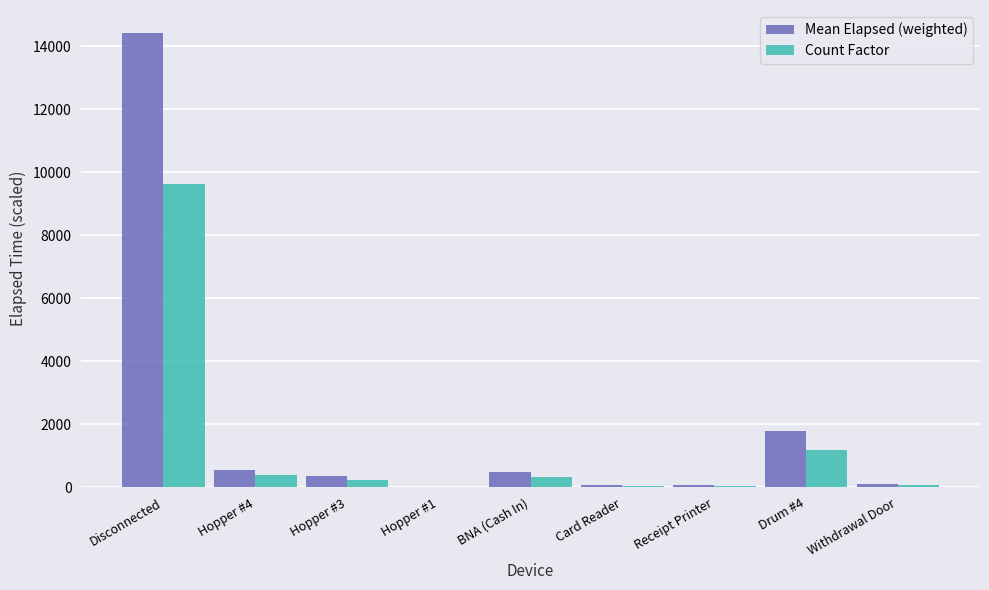

What is the maximum value shown in the chart?

14423.4